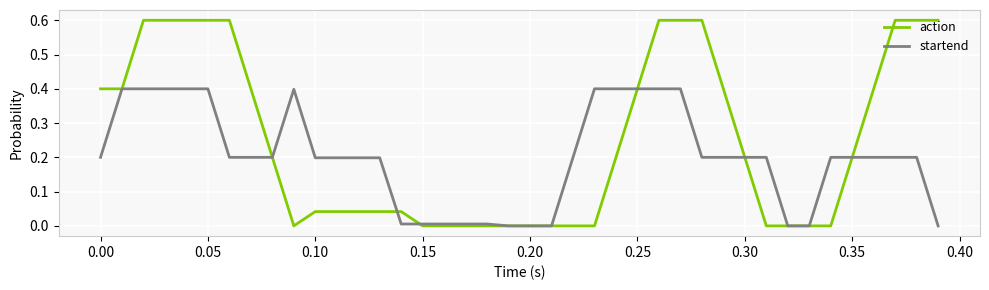

List the series in order of their peak value, lowest first.

startend, action